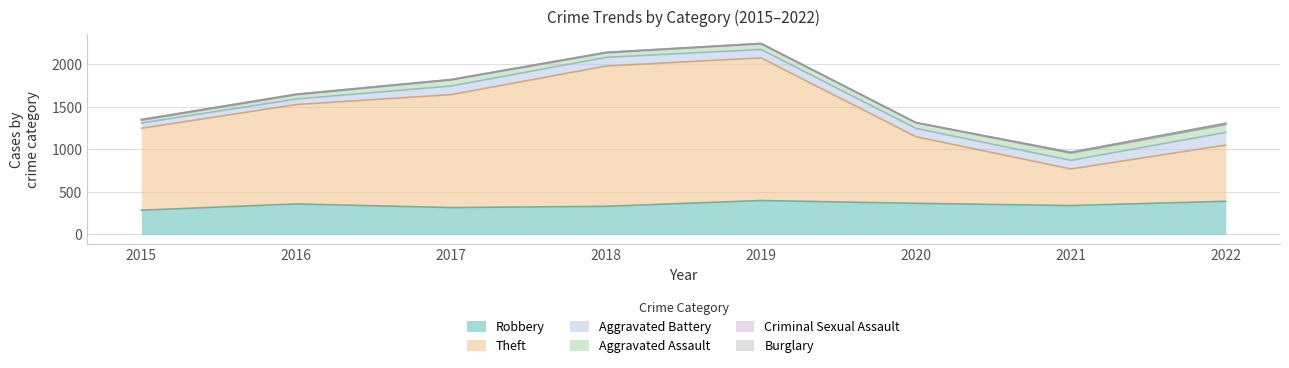

What is the value of the Aggravated Battery point at the 7th from the left?

101